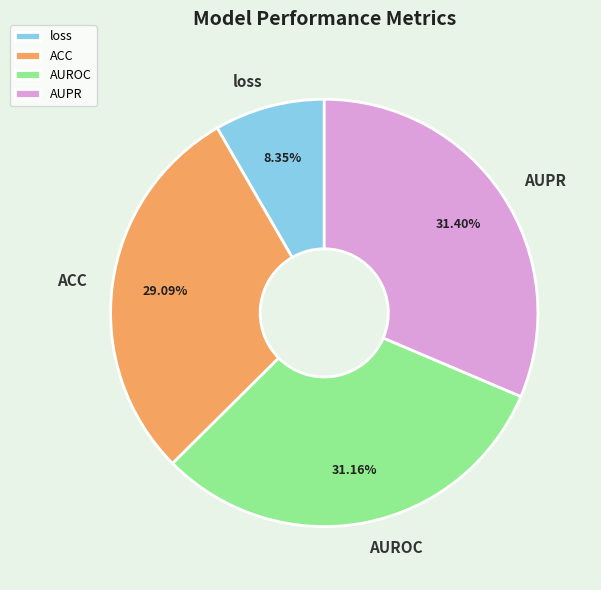

Is there a majority slice in this chart?

No